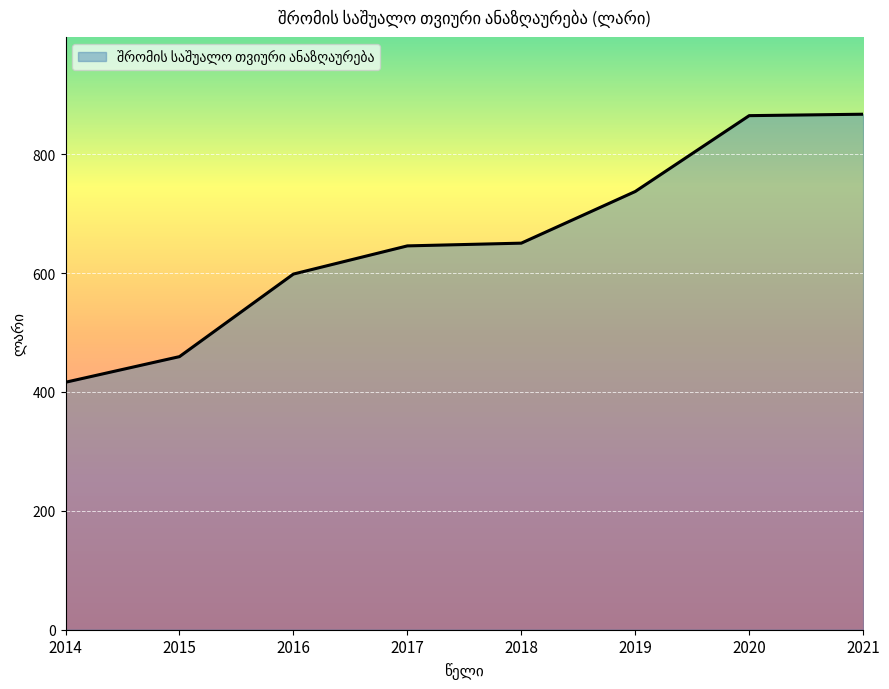

What is the difference between the values at 2014 and 2019?

320.9